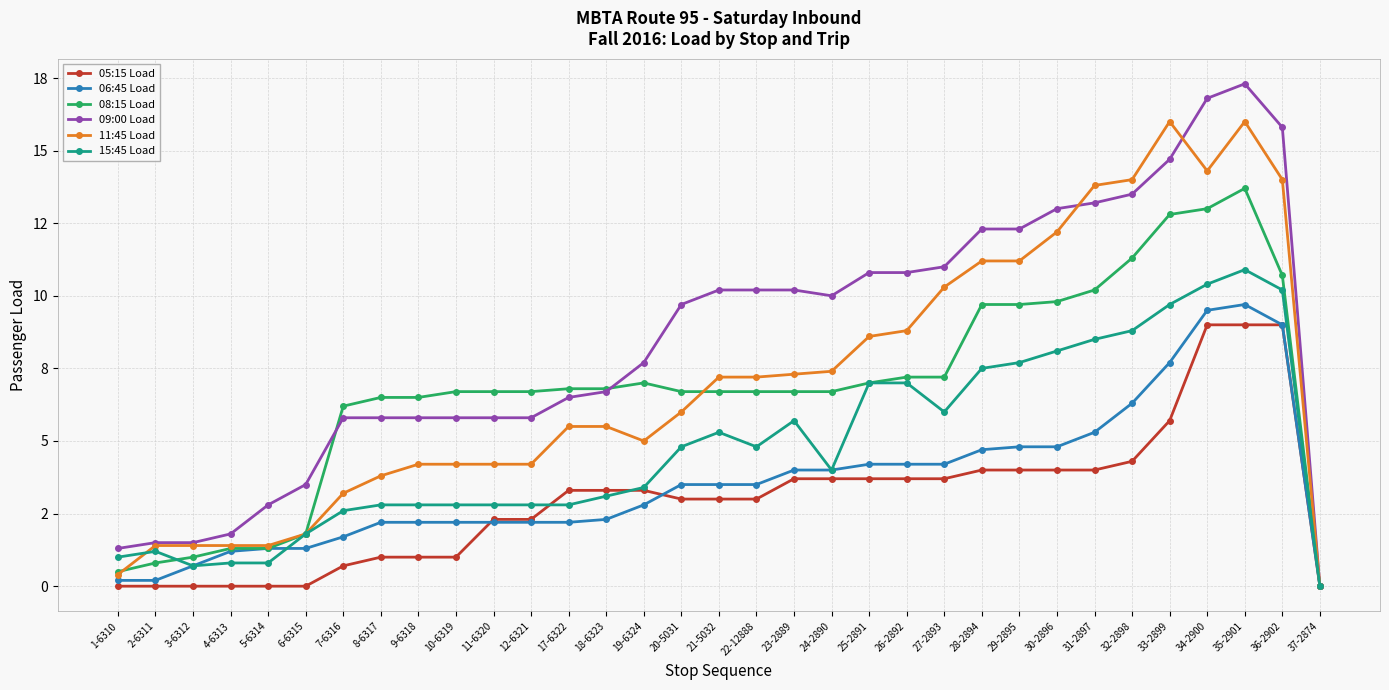

What is the label of the 21st point from the left?

25-2891